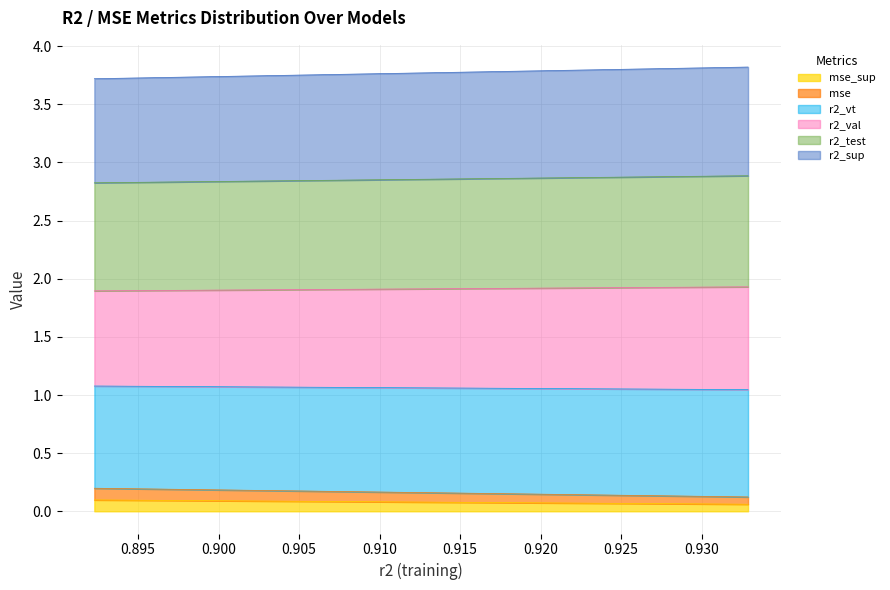

What is the difference between the maximum and minimum values in the r2_vt series?

0.1